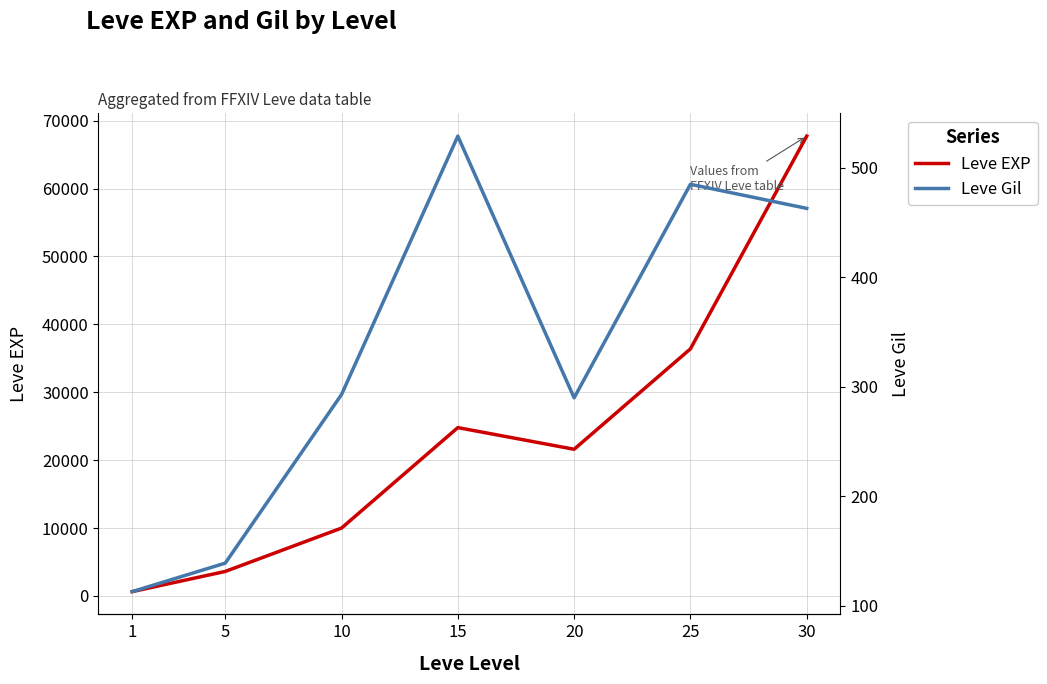

True or false: Leve EXP and Leve Gil cross at least once.

False